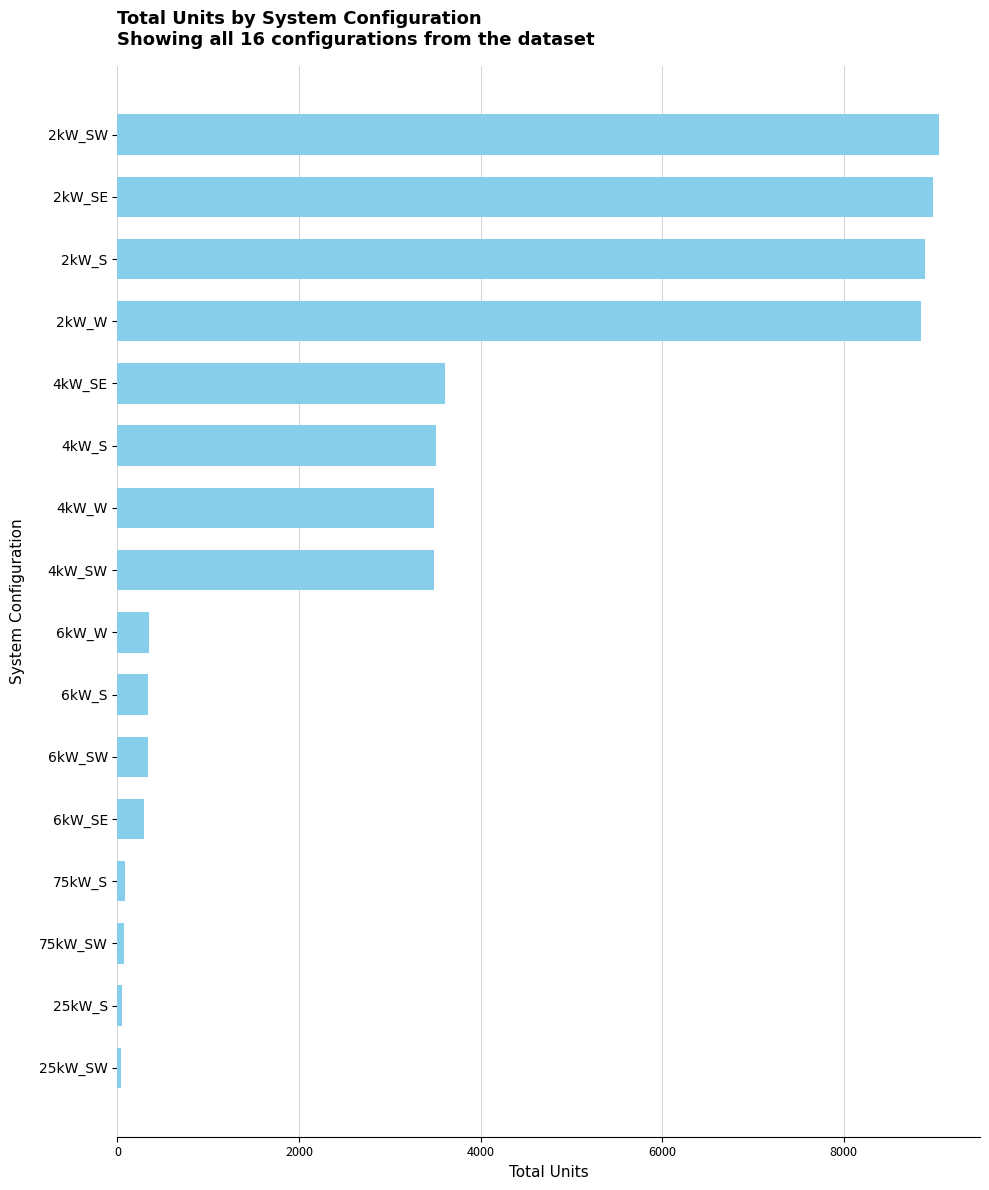

What is the difference between the maximum and second lowest values?

8994